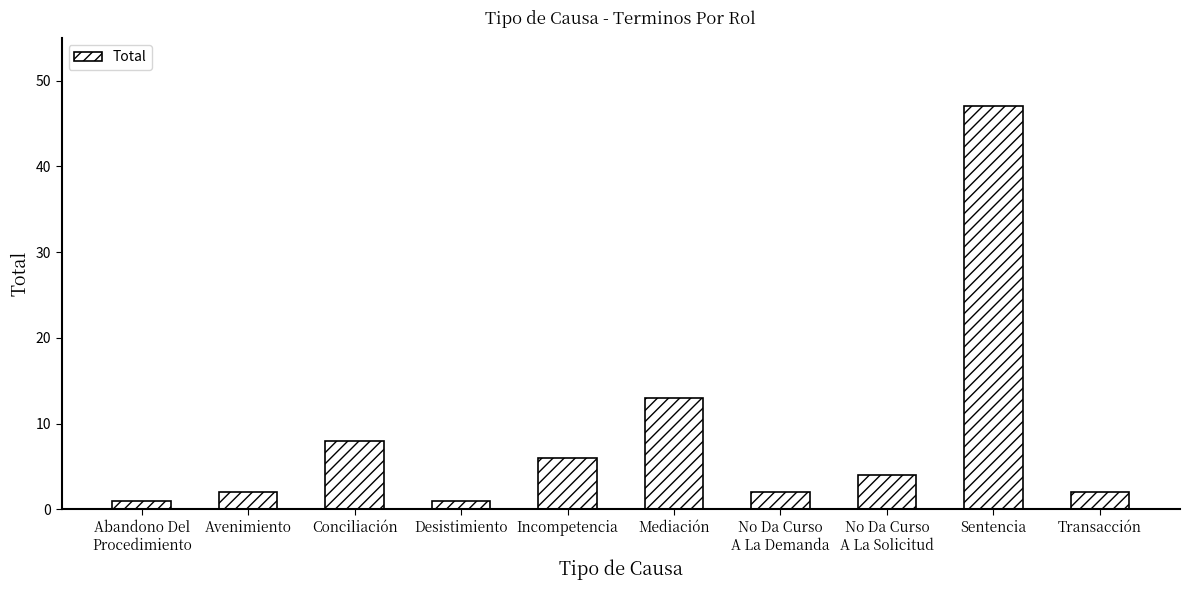

What is the difference between the maximum and minimum values?

46